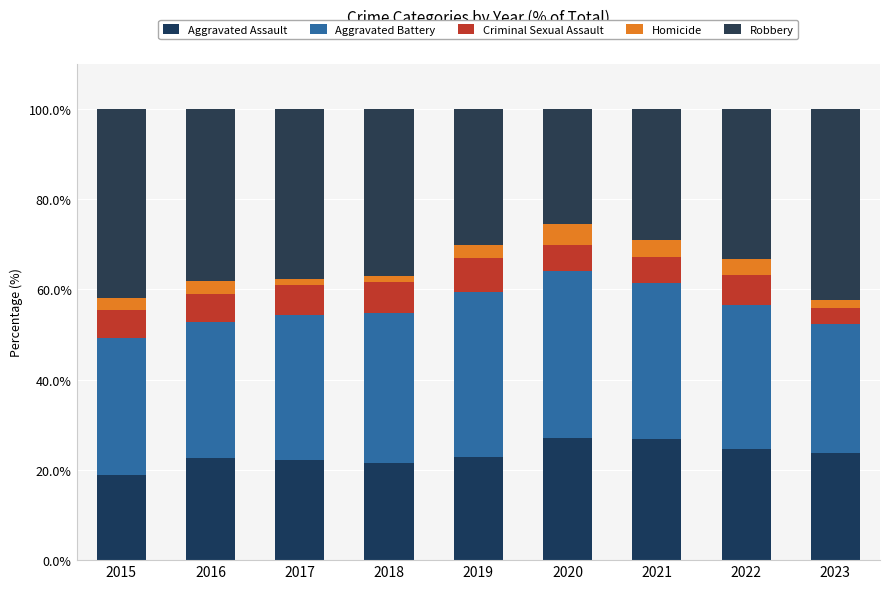

List the series in order of their peak value, highest first.

Robbery, Aggravated Battery, Aggravated Assault, Criminal Sexual Assault, Homicide